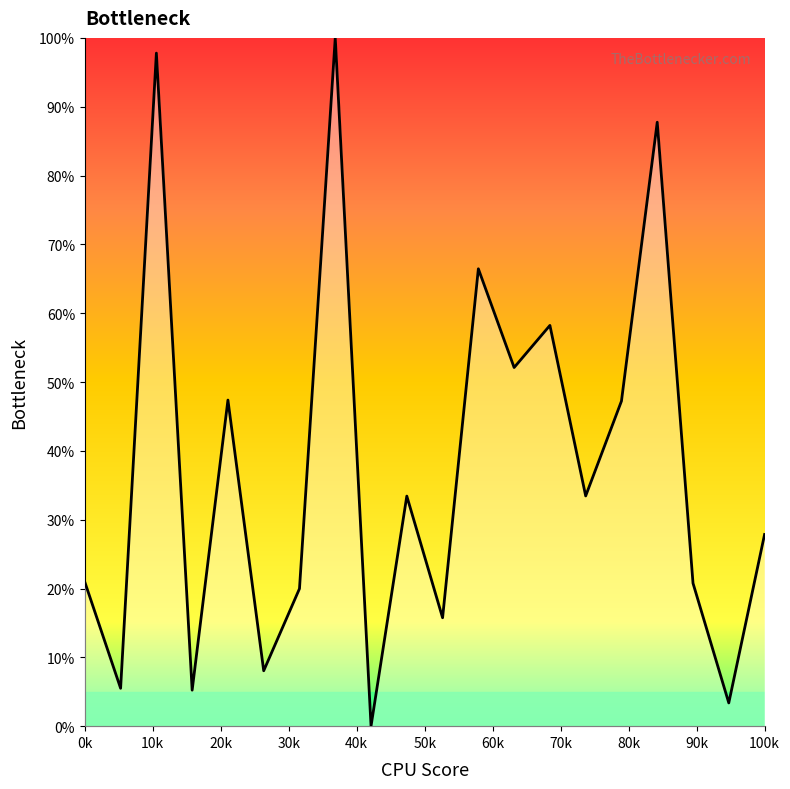

What is the difference between the maximum and minimum values?

100.0